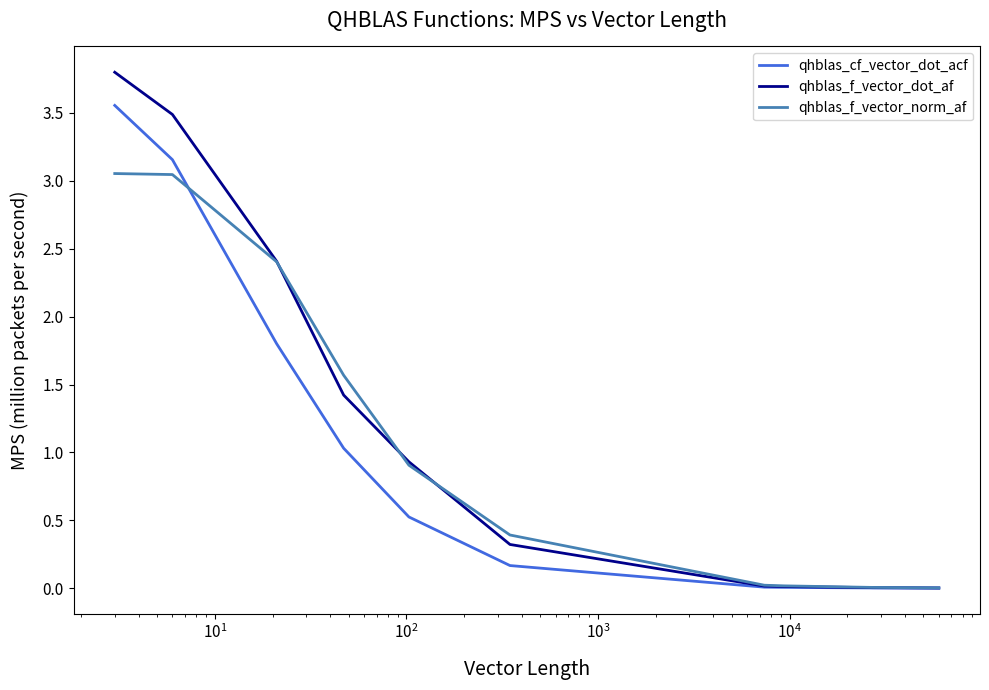

List the series in order of their peak value, highest first.

qhblas_f_vector_dot_af, qhblas_cf_vector_dot_acf, qhblas_f_vector_norm_af